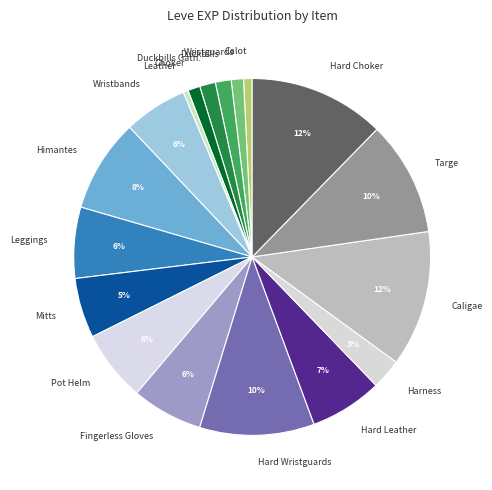

Combined, do Targe and Hard Leather account for over 50%?

No